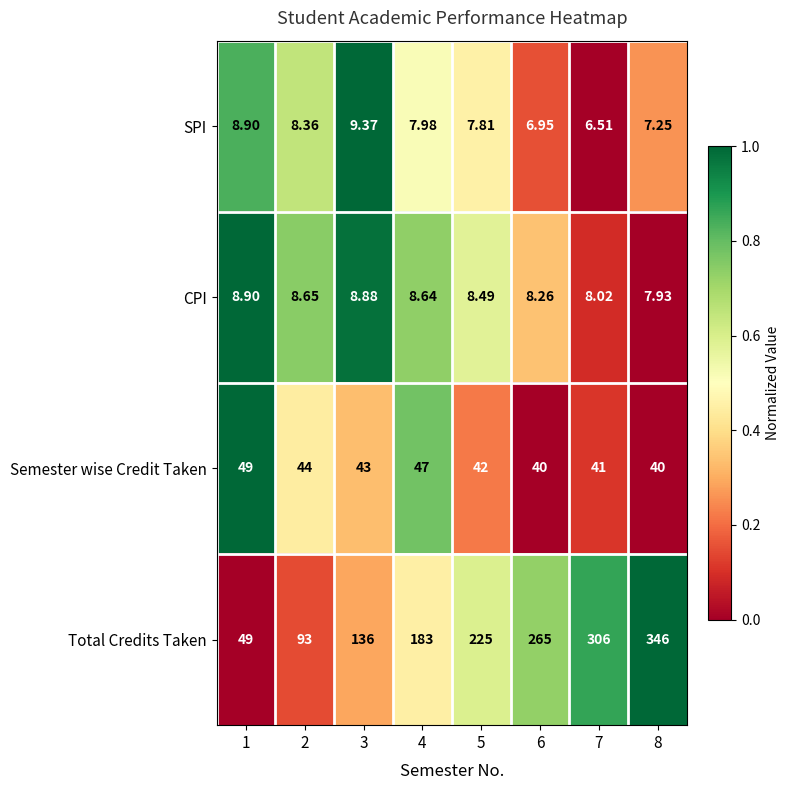

Which series has the largest range (max minus min)?

Total Credits Taken